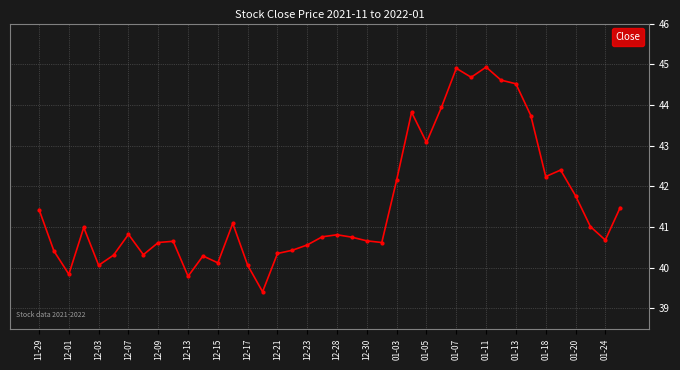

True or false: the data has more than 0 interior local peaks.

True